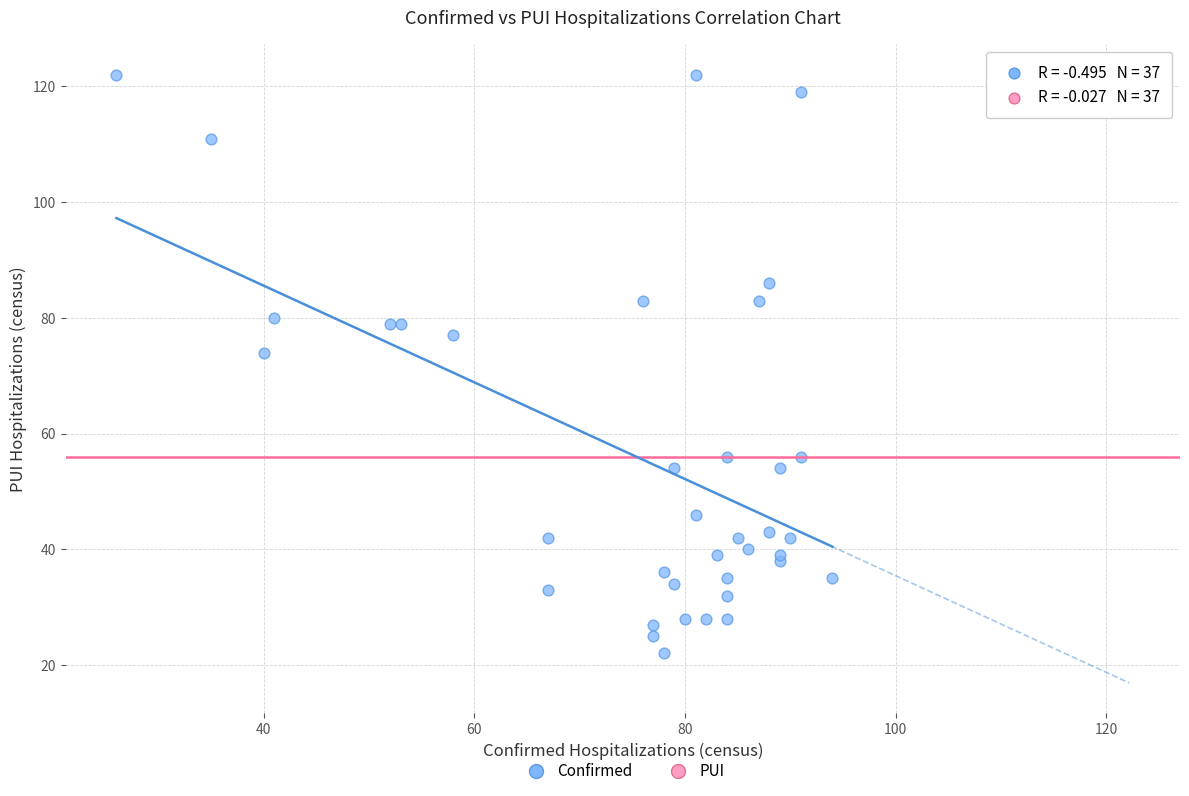

What Y value in the scatter plot is closest to 72?

74